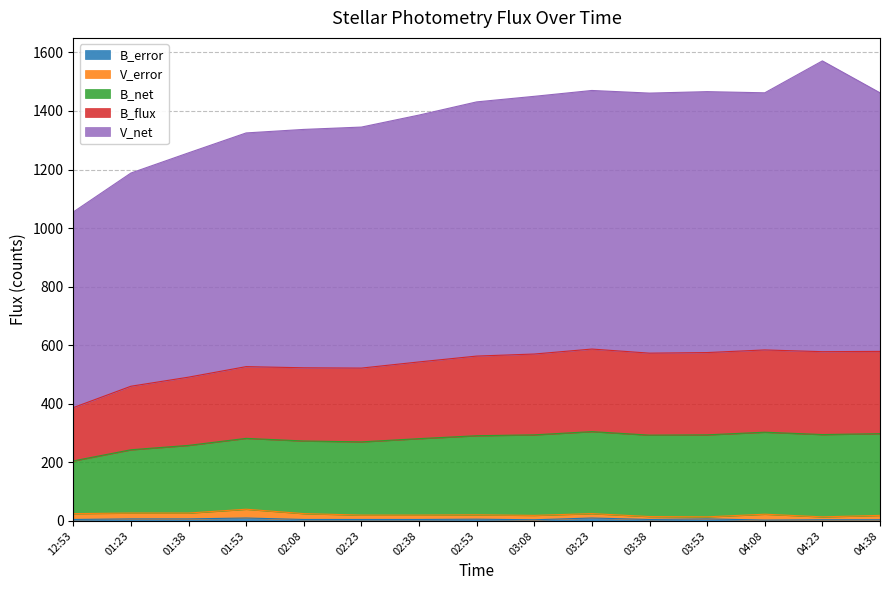

What is the label of the 13th point from the right?

01:38